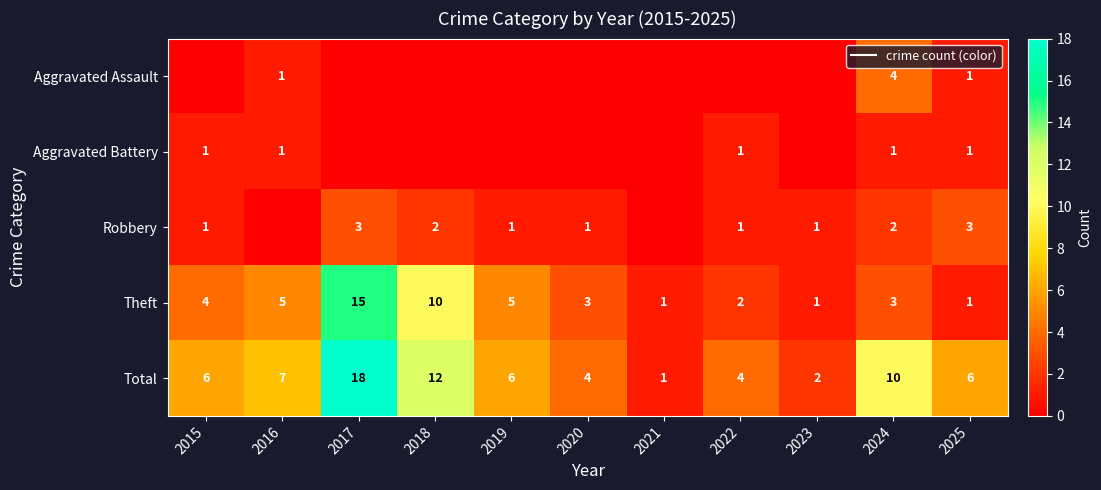

At which category is the sum across all series the highest?

2017